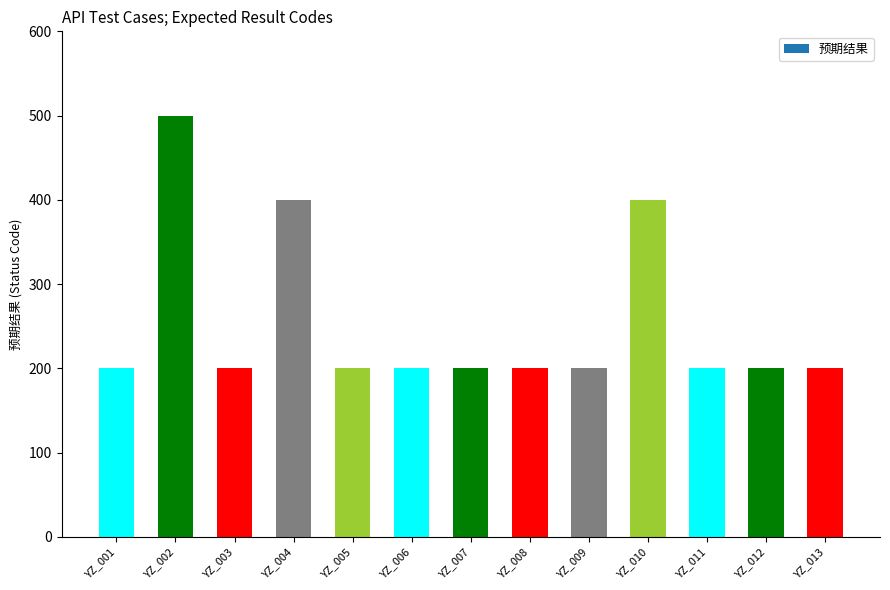

What is the difference between the maximum and second lowest values?

300